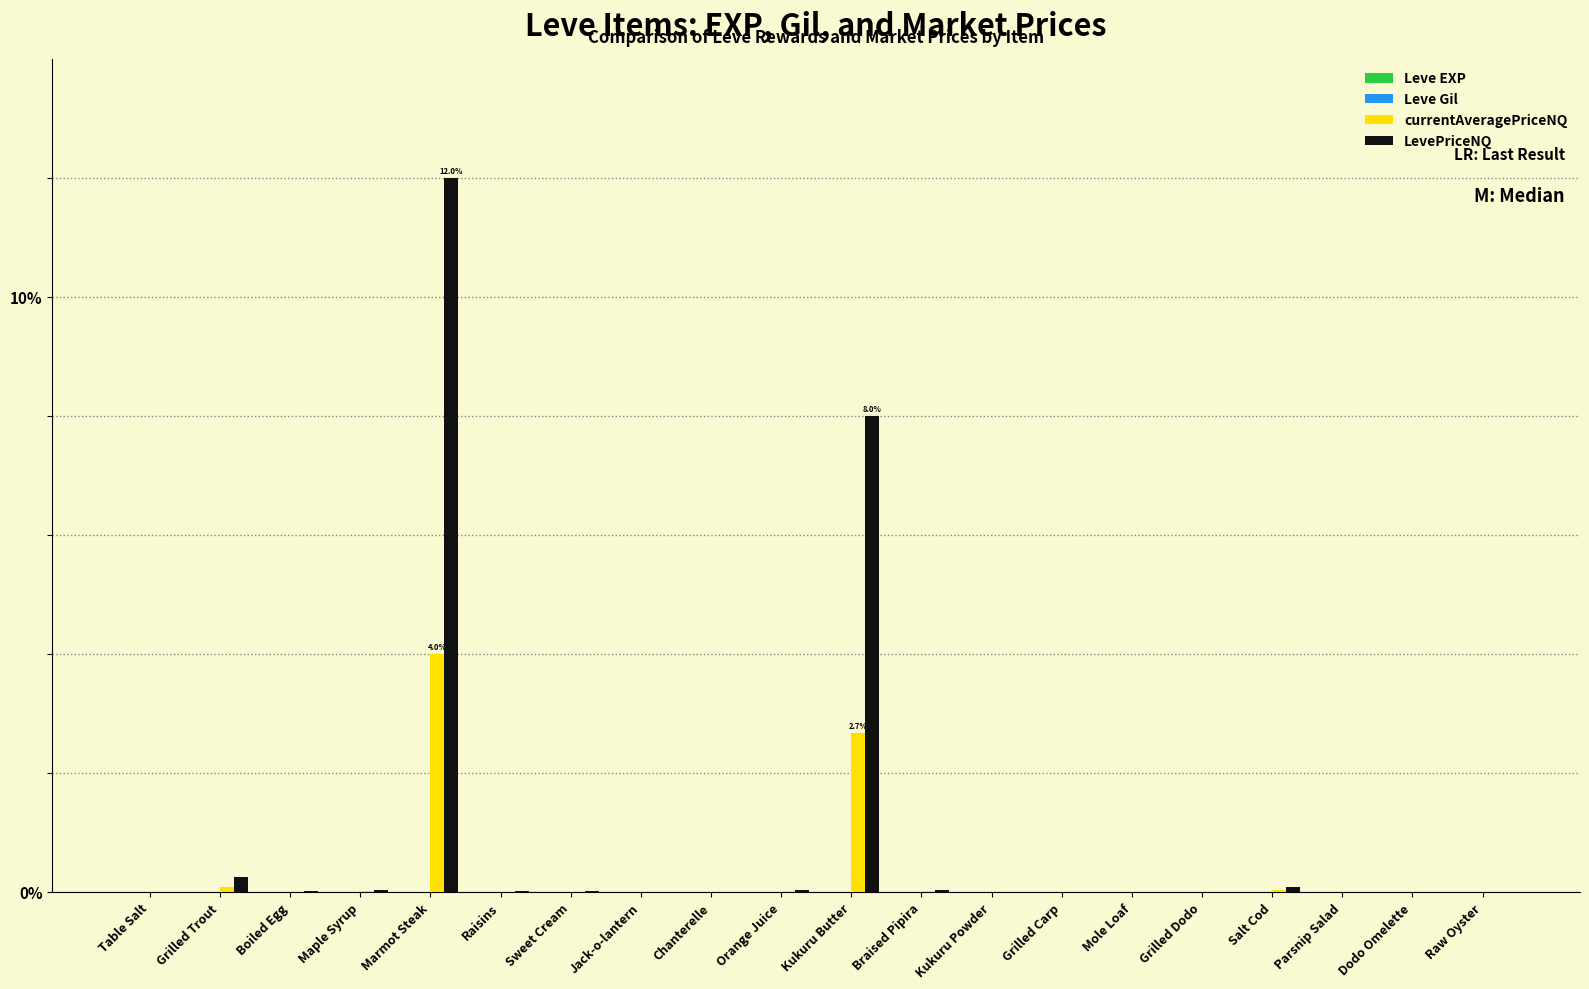

The value of LevePriceNQ at Dodo Omelette is 0.0. True or false?

True